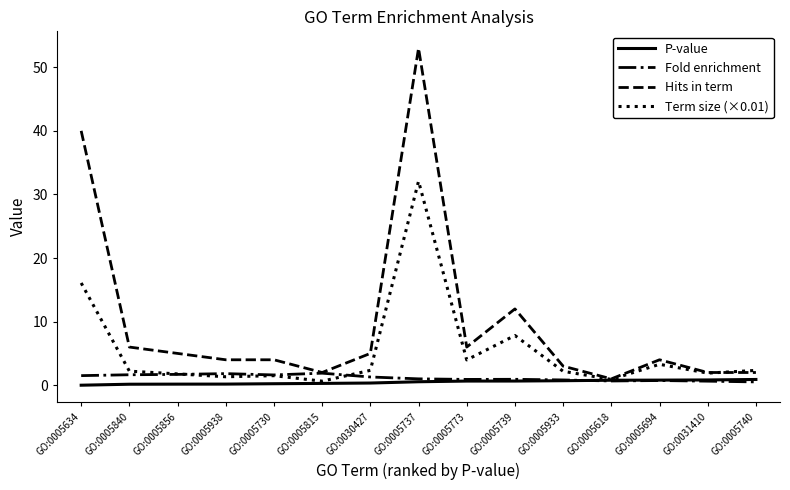

Which series has the widest spread of values?

Hits in term